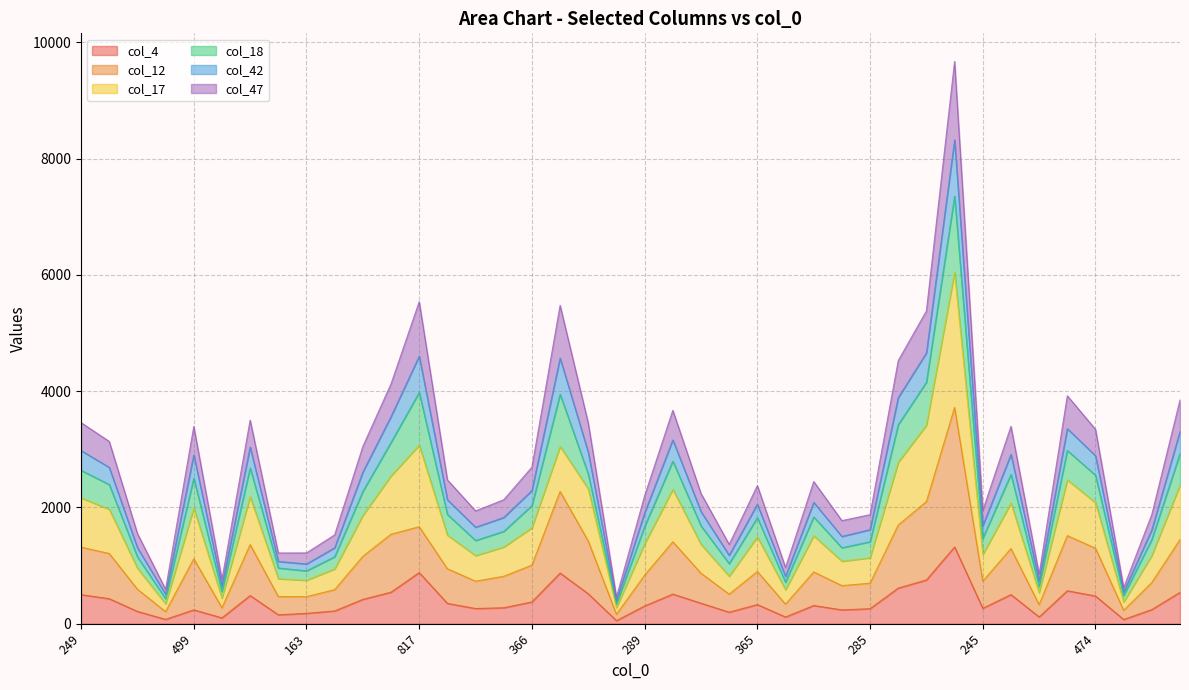

What is the label of the 35th point from the right?

115